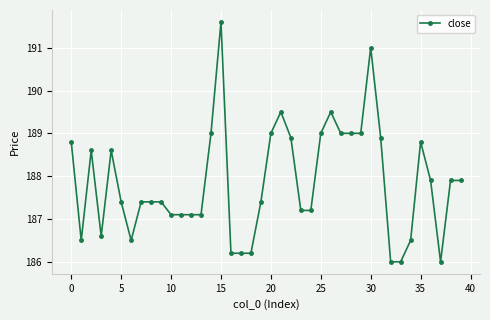

What is the value of the 14th point from the left?

187.1